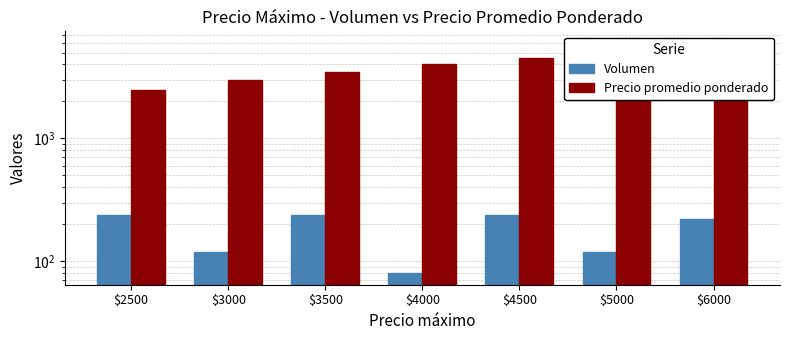

Reading left to right, what are all the values shown in this chart?

Volumen: $2500=240	$3000=120	$3500=240	$4000=80	$4500=240	$5000=120	$6000=220
Precio promedio ponderado: $2500=2500	$3000=3000	$3500=3500	$4000=4000	$4500=4500	$5000=5000	$6000=6000